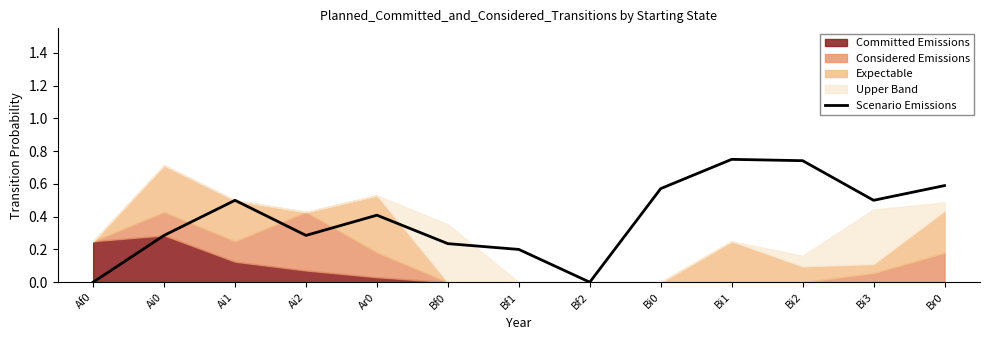

What is the difference between the second highest and second lowest values?

0.7